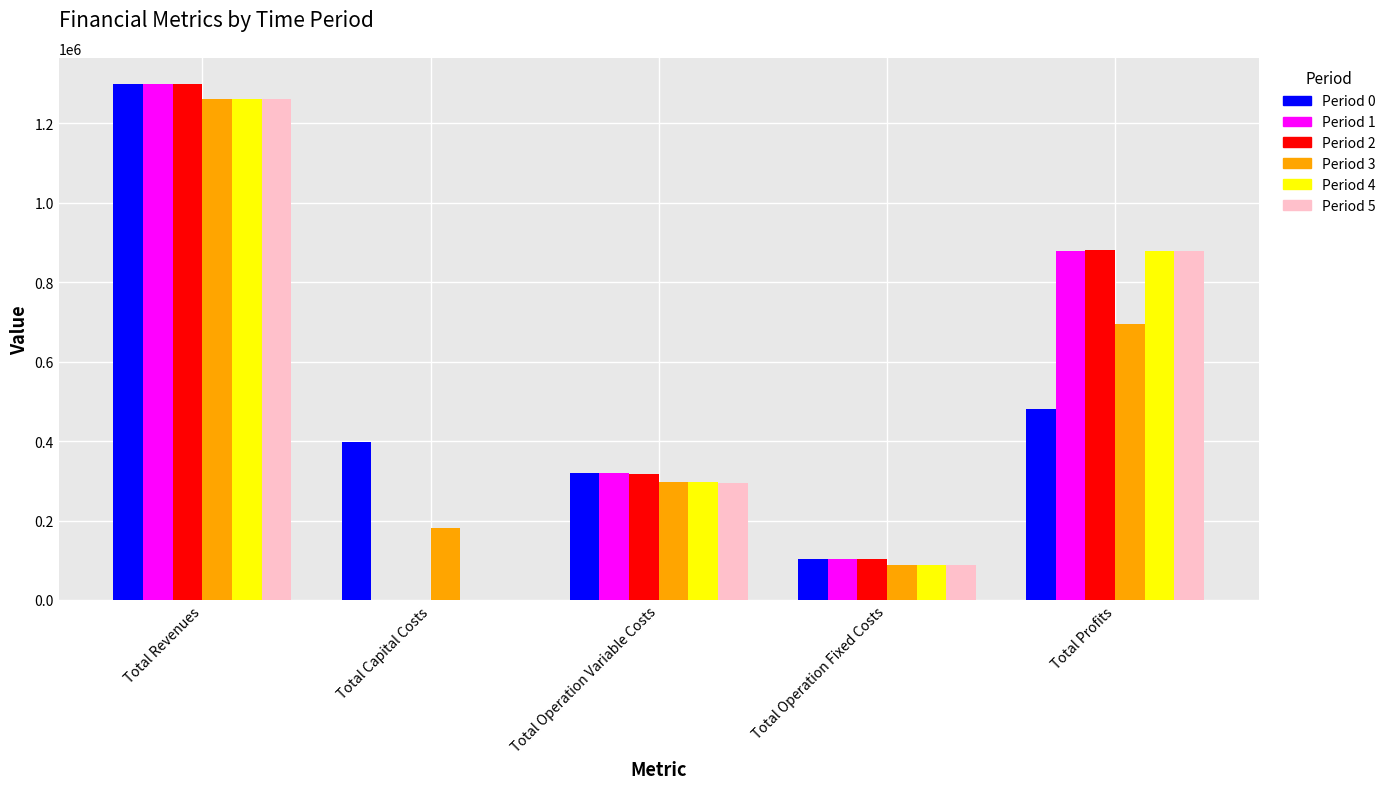

Are the bars horizontal?

No